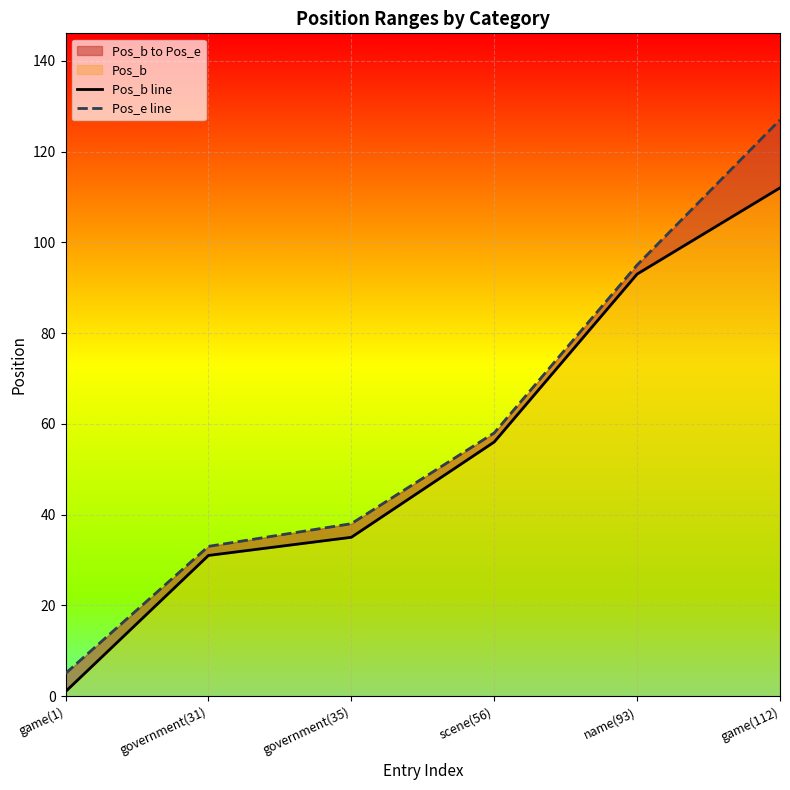

Reading right to left, extract all data points from this chart.

Pos_b line: game(112)=112	name(93)=93	scene(56)=56	government(35)=35	government(31)=31	game(1)=1
Pos_e line: game(112)=127	name(93)=95	scene(56)=58	government(35)=38	government(31)=33	game(1)=5